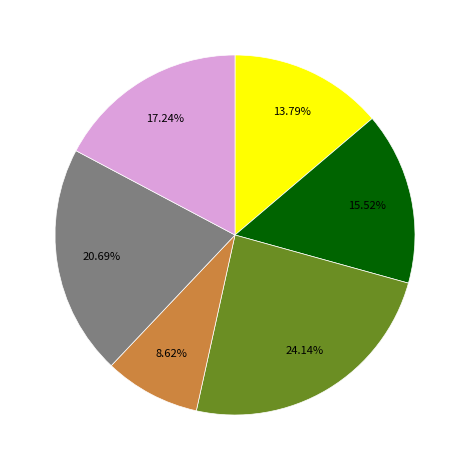

Is there a majority slice in this chart?

No